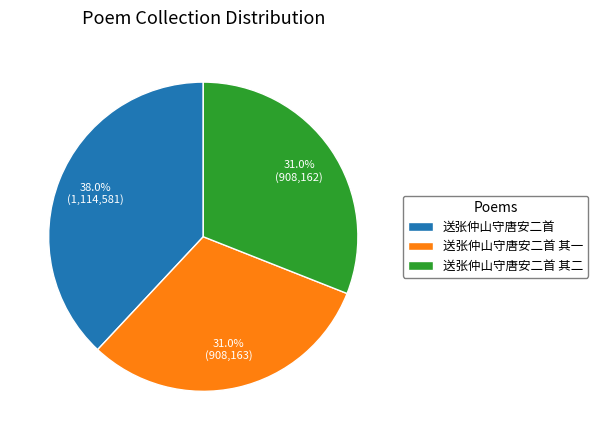

Is the sum of 送张仲山守唐安二首 其二 and 送张仲山守唐安二首 其一 greater than half?

Yes